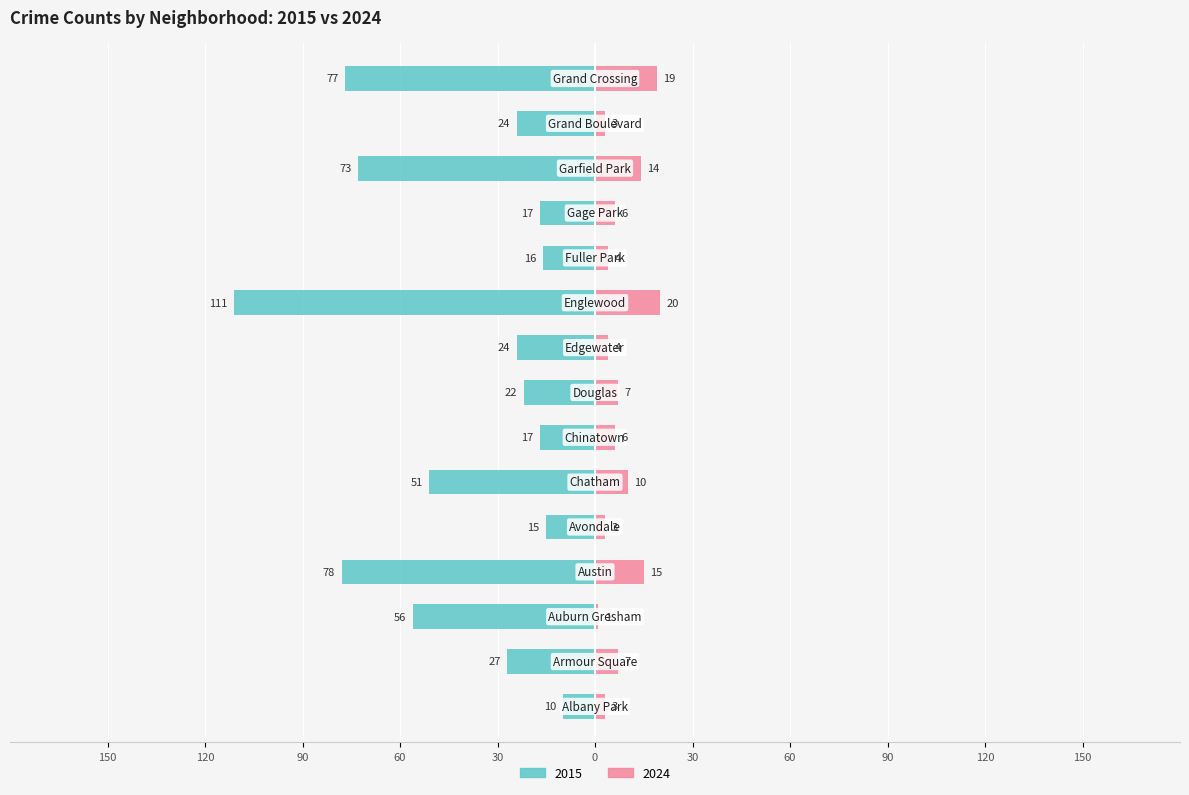

What is the difference between the second highest and minimum values in the 2024 series?

18